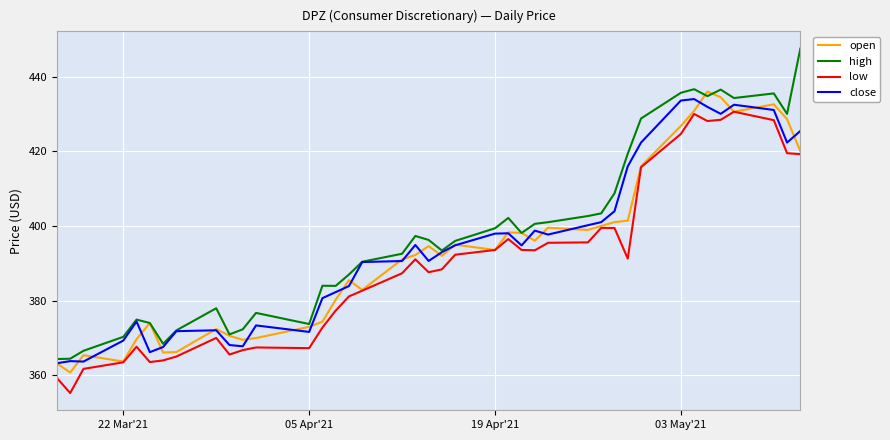

What is the maximum value for open?

436.0